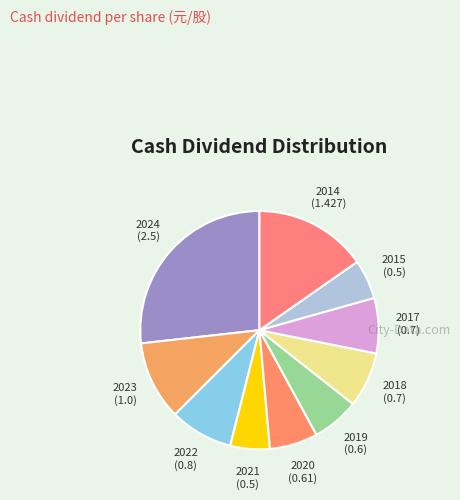

What is the smallest slice in the pie chart?

2021